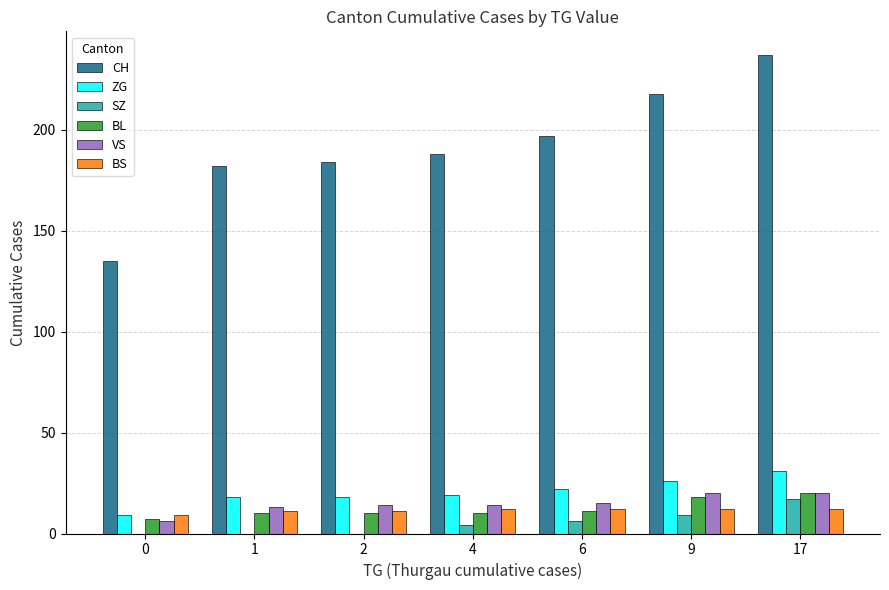

Which series changed the most between 2 and 17?

CH